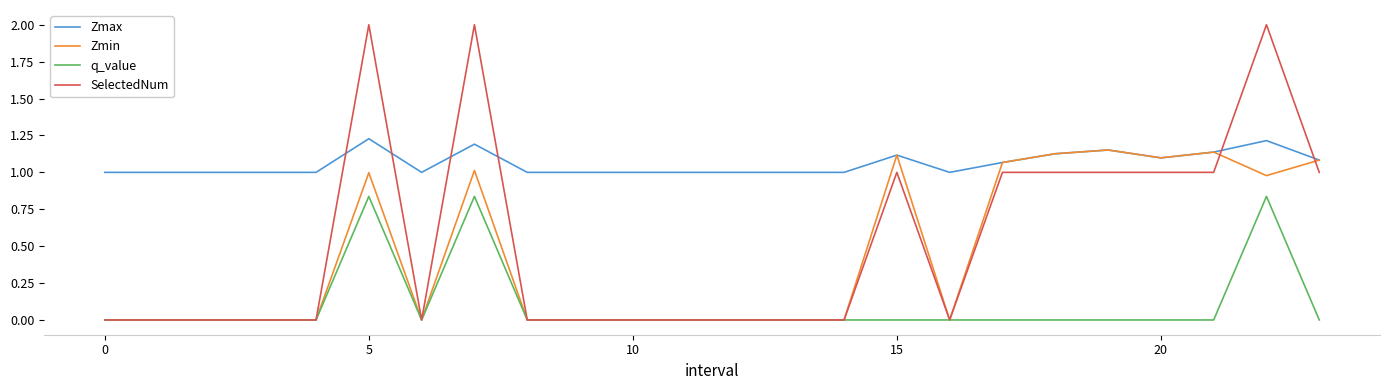

What is the maximum value shown in the chart?

2.0